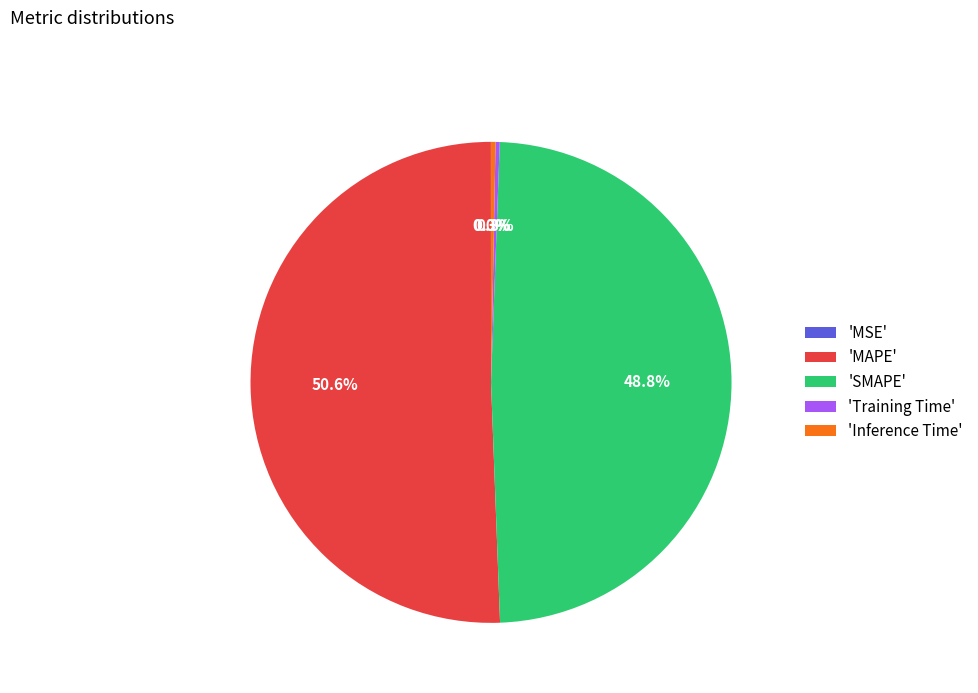

Do 'SMAPE' and 'MAPE' together represent more than half of the pie?

Yes